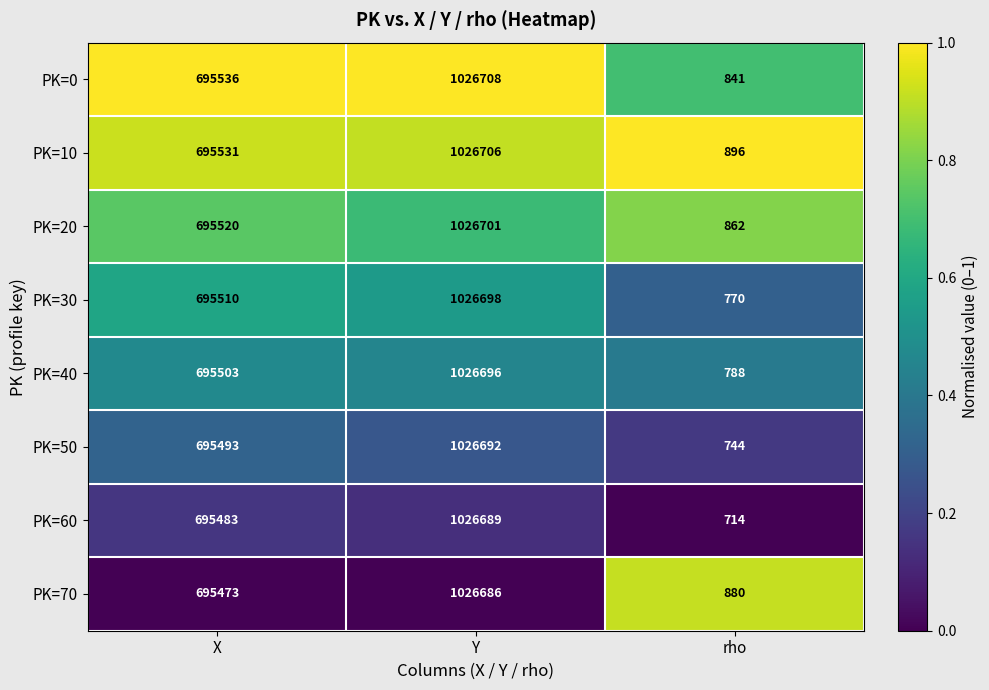

Reading right to left, transcribe all the data shown in this chart.

PK=0: 841	1026708	695536
PK=10: 896	1026706	695531
PK=20: 862	1026701	695520
PK=30: 770	1026698	695510
PK=40: 788	1026696	695503
PK=50: 744	1026692	695493
PK=60: 714	1026689	695483
PK=70: 880	1026686	695473